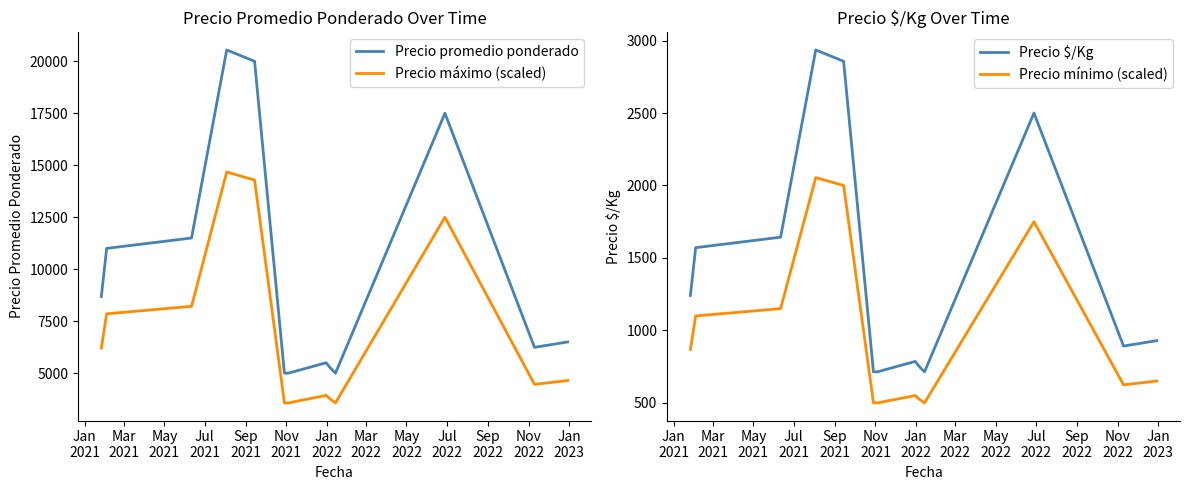

True or false: Precio promedio ponderado and Precio máximo (scaled) intersect in this chart.

False